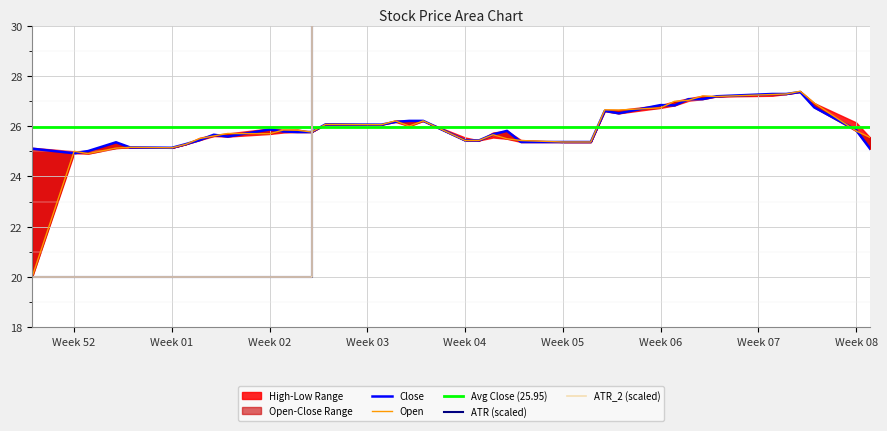

Is the value of Open at 21 greater than the value of ATR_2 at 19?

No